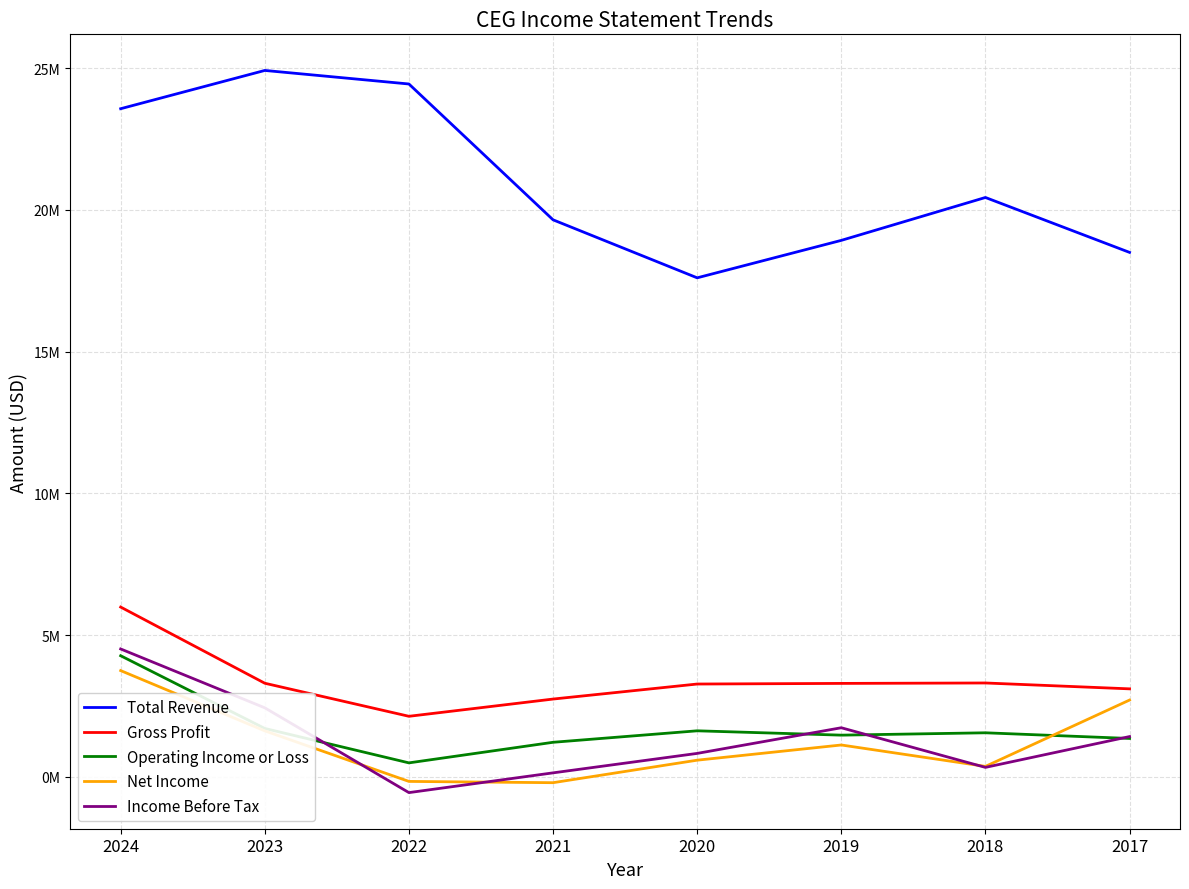

What is the value of the Income Before Tax point at the 8th from the left?

1422000